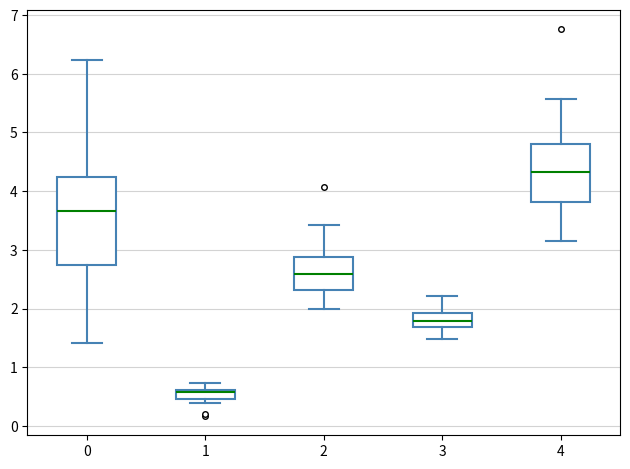

Reading left to right, read every box against the y-axis: the position of its median line, the range the box covers, and the ends of its whiskers. The values are not printed on the chart, so give them approximately, as read against the axis.

0: median 3.7, box 2.7 to 4.2, whiskers 1.4 to 6.2
1: median 0.6 (just below the box's upper edge), box 0.5 to 0.6, whiskers 0.4 to 0.7
2: median 2.6, box 2.3 to 2.9, whiskers 2.0 to 3.4
3: median 1.8, box 1.7 to 1.9, whiskers 1.5 to 2.2
4: median 4.3, box 3.8 to 4.8, whiskers 3.2 to 5.6